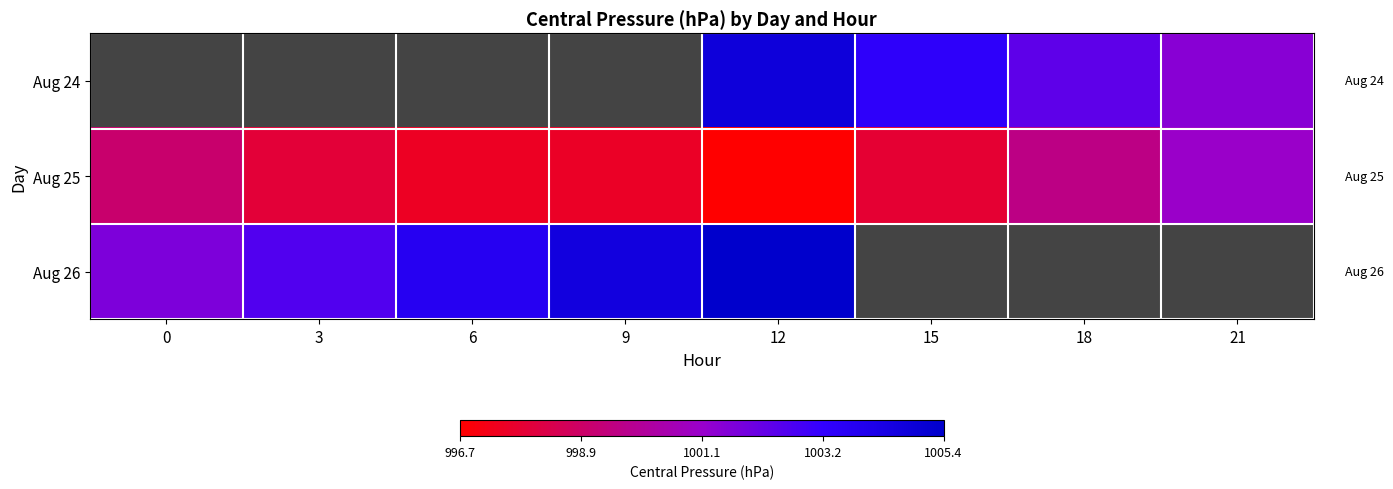

Which series has the largest range (max minus min)?

Aug 25